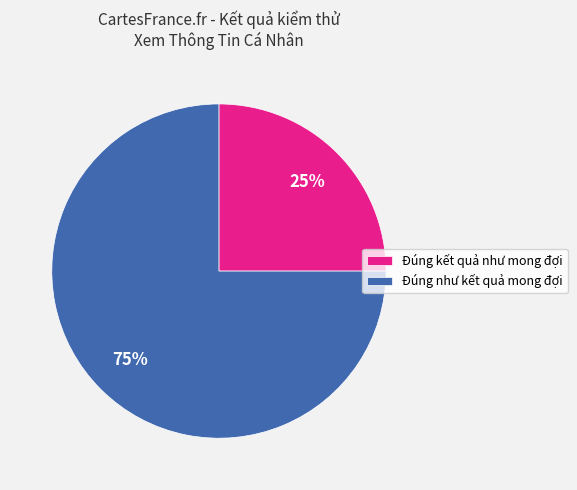

Is Đúng như kết quả mong đợi the majority of the pie?

Yes